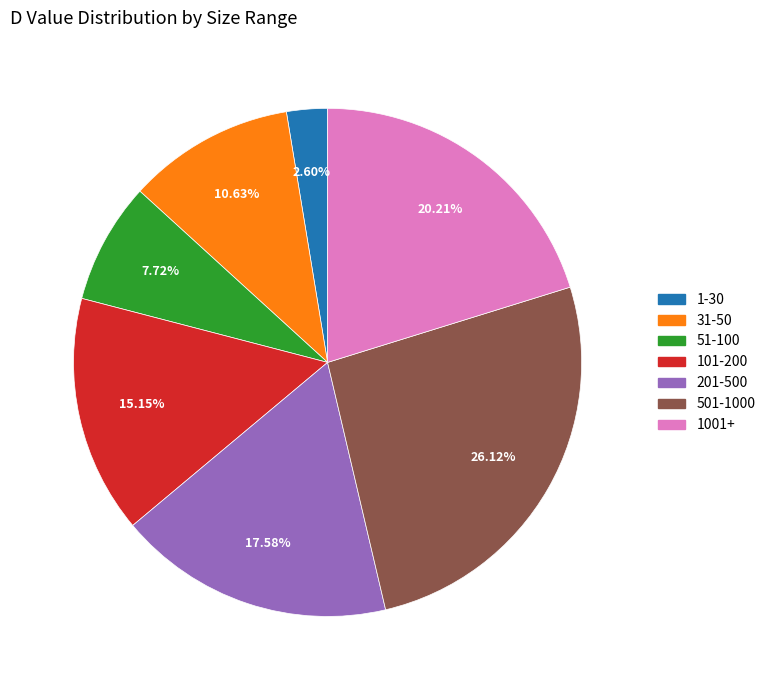

Is there a majority slice in this chart?

No